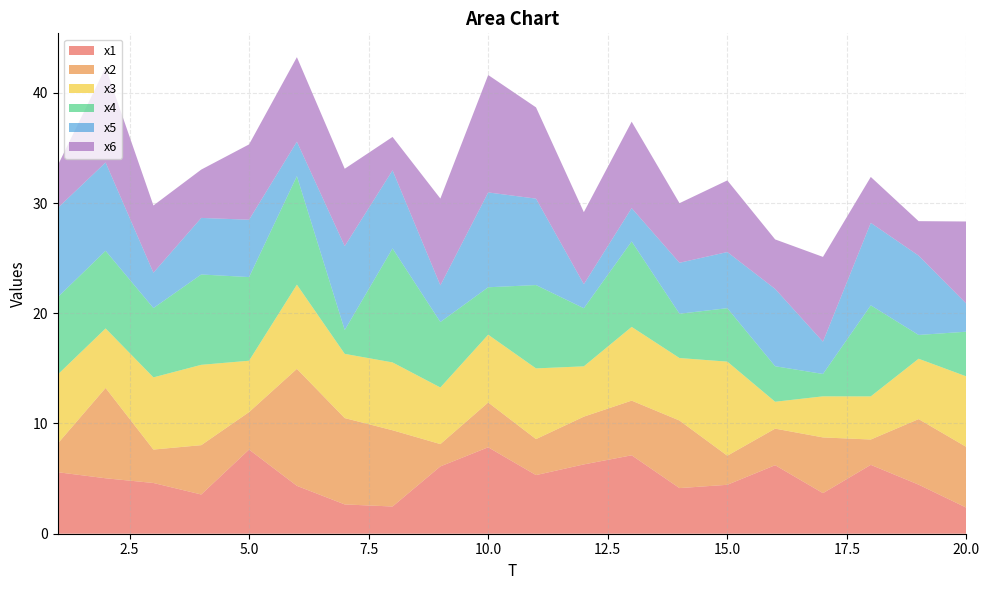

Reading left to right, extract all data points from this chart.

x1: 5.6	5.0	4.6	3.6	7.6	4.3	2.7	2.5	6.1	7.8	5.3	6.3	7.1	4.1	4.4	6.2	3.7	6.2	4.5	2.4
x2: 2.6	8.2	3.0	4.5	3.4	10.6	7.8	6.9	2.0	4.1	3.3	4.3	5.0	6.1	2.6	3.3	5.1	2.3	5.9	5.5
x3: 6.3	5.4	6.5	7.3	4.7	7.6	5.8	6.2	5.1	6.2	6.4	4.6	6.7	5.7	8.5	2.4	3.7	3.9	5.5	6.4
x4: 7.0	7.0	6.3	8.2	7.6	9.8	2.2	10.3	5.9	4.3	7.6	5.3	7.8	4.0	4.8	3.2	2.0	8.3	2.2	4.1
x5: 8.1	8.0	3.2	5.1	5.2	3.1	7.6	7.1	3.3	8.6	7.8	2.2	3.0	4.6	5.1	7.0	2.9	7.5	7.2	2.5
x6: 3.9	8.6	6.1	4.4	6.8	7.7	7.0	3.0	7.9	10.7	8.3	6.5	7.8	5.4	6.5	4.5	7.7	4.2	3.1	7.5